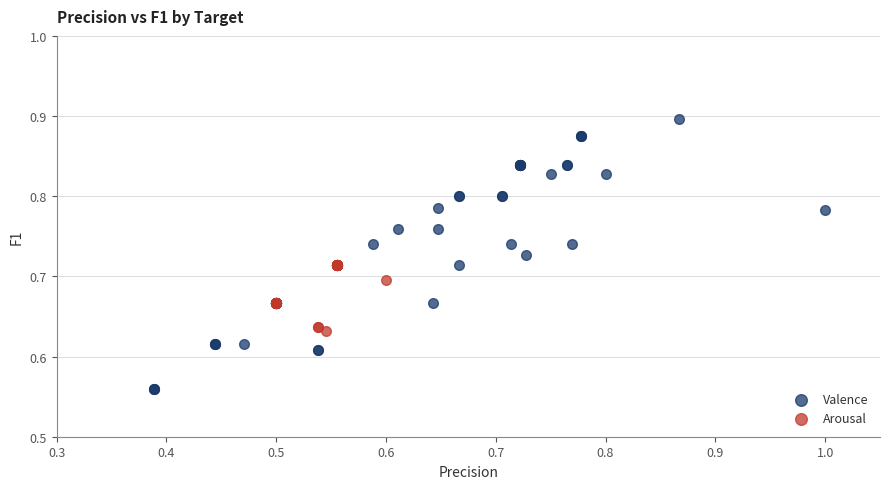

What are all the series names shown in the legend?

Valence, Arousal